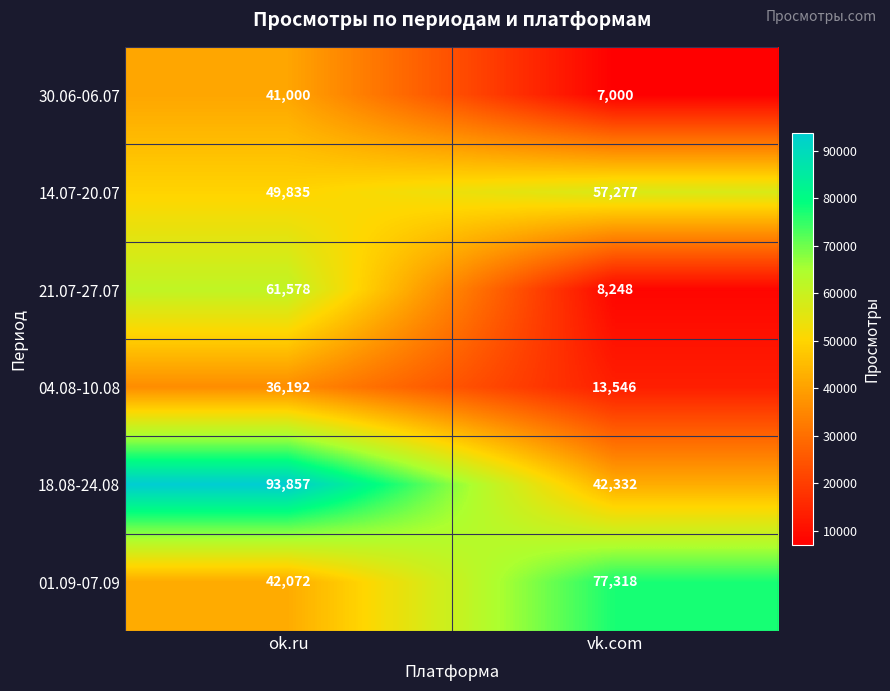

How many data points does each series have?

2